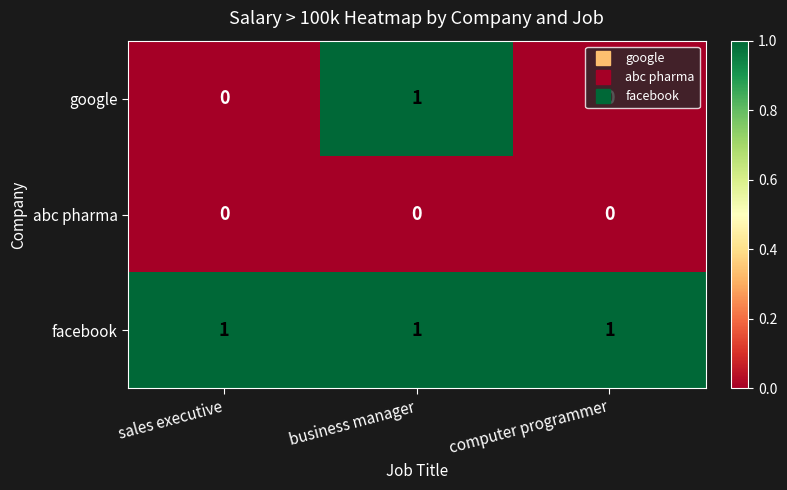

Between business manager and computer programmer, which series saw the biggest shift?

google